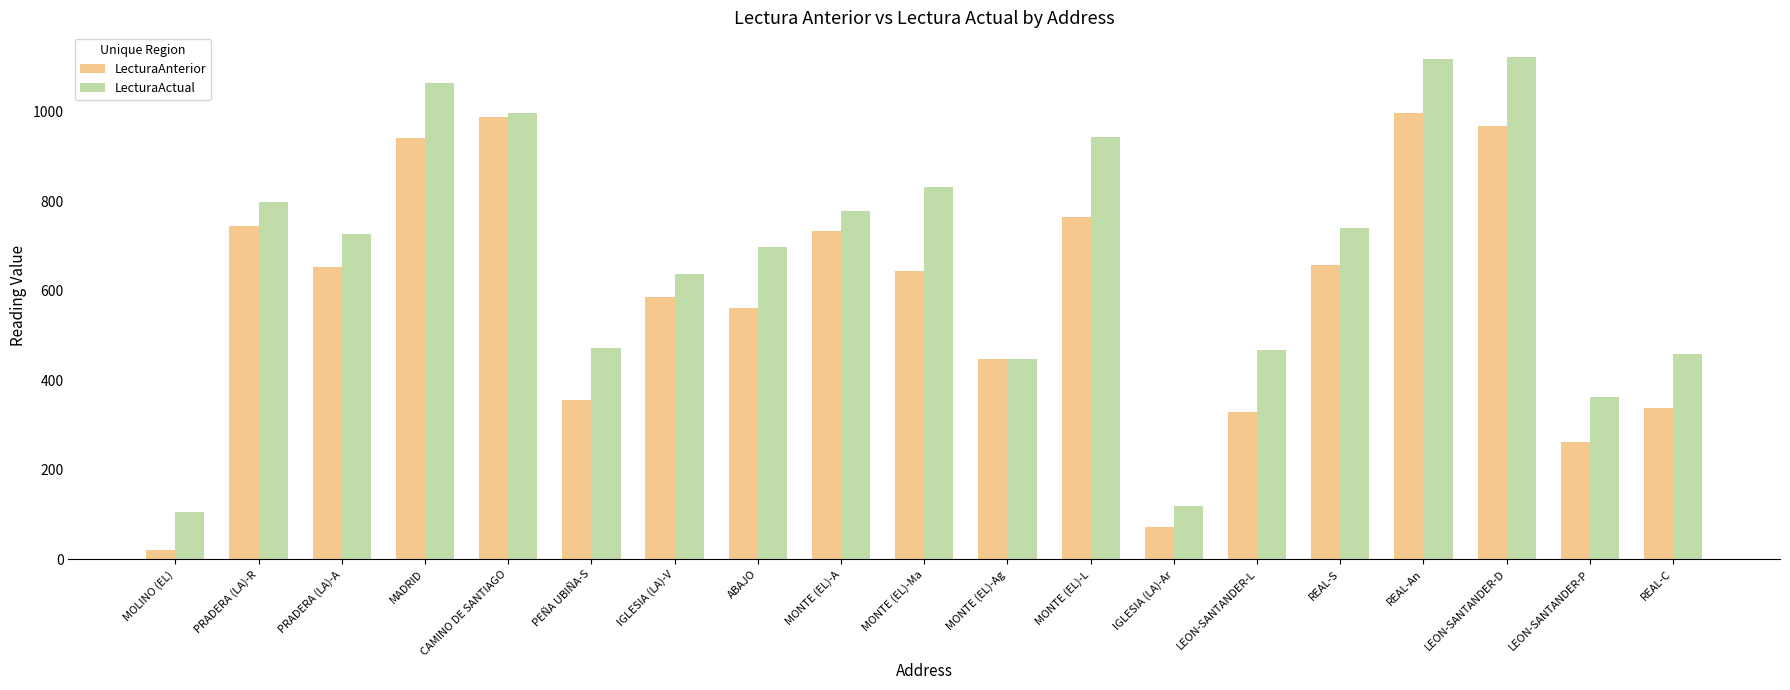

Count the number of categories in the chart.

19